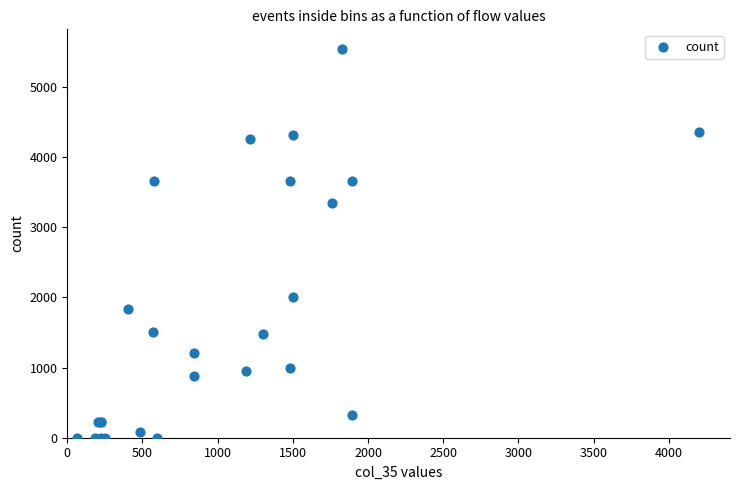

What Y value in the scatter plot is closest to 2770?

3349.4